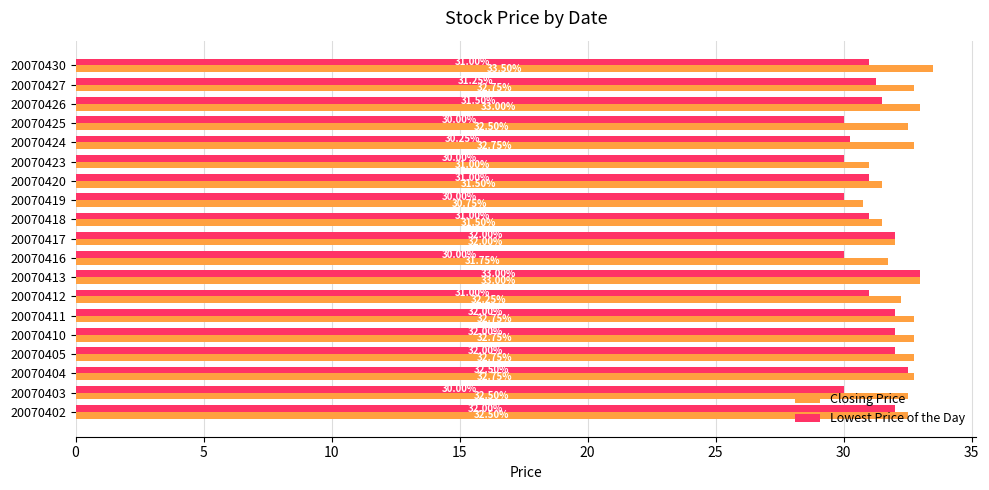

What is the difference between the maximum and second lowest values in the Closing Price series?

2.5